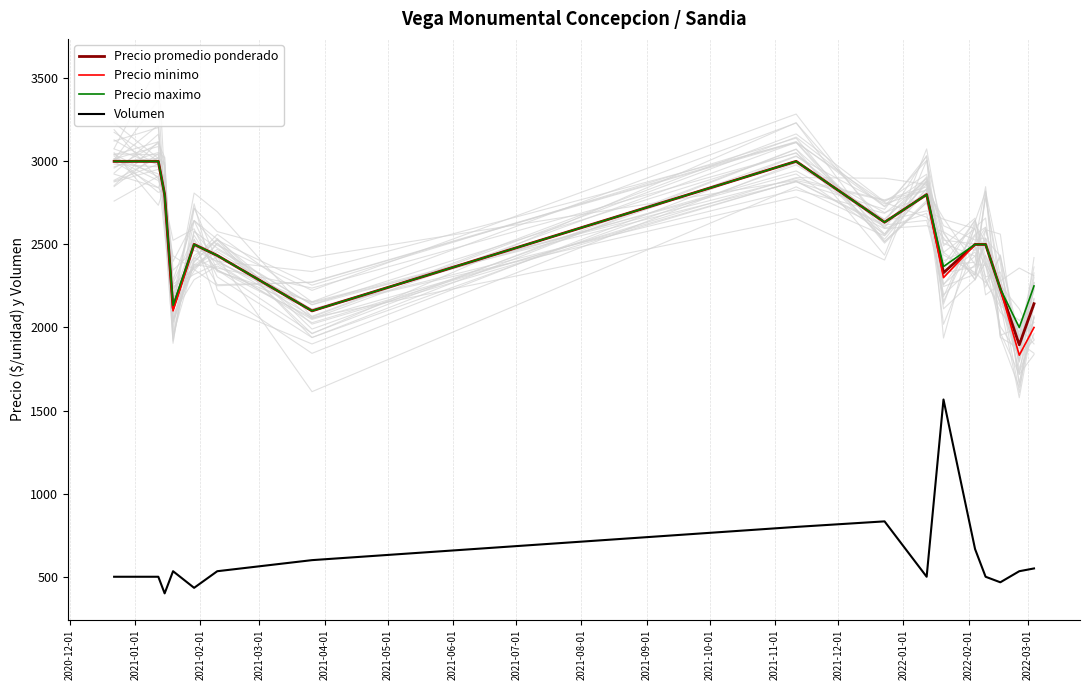

What is the minimum value for Precio promedio ponderado?

1896.0